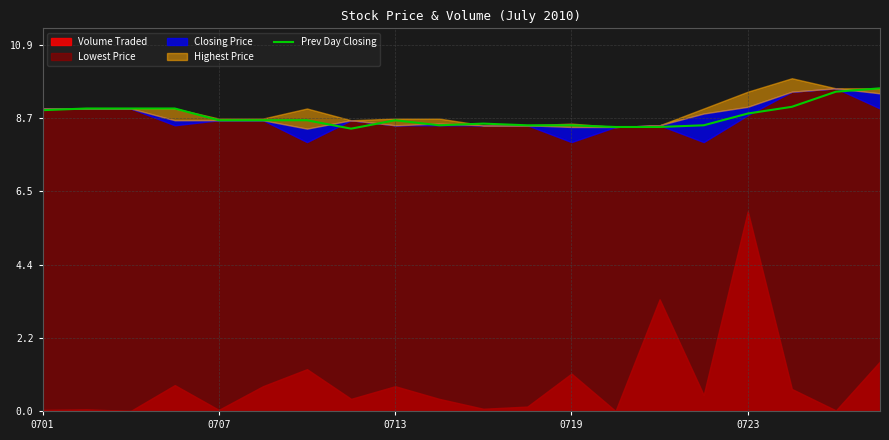

True or false: there are more than 1 points higher than both neighbors.

True